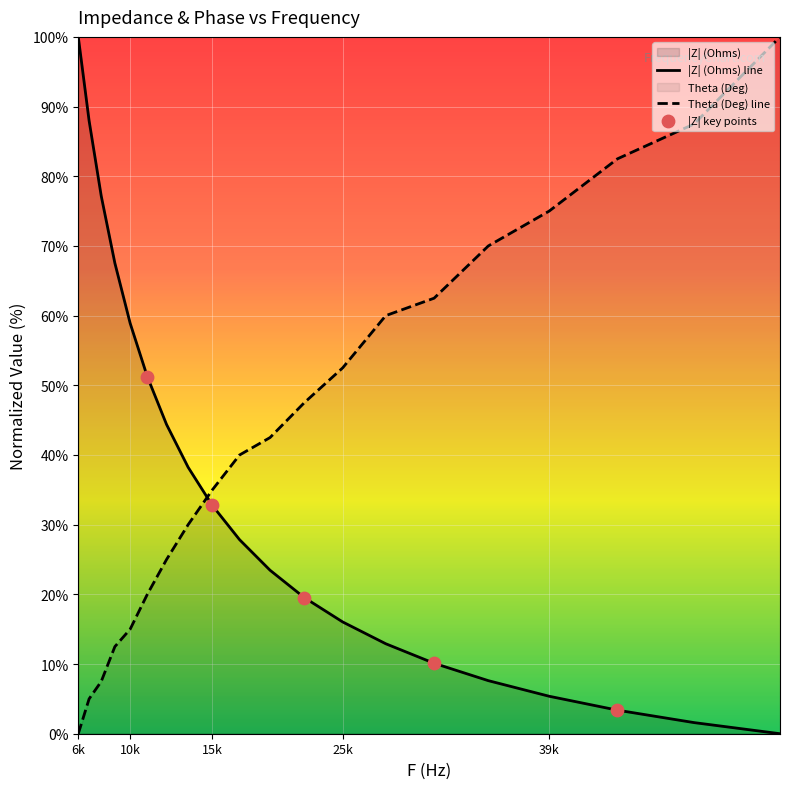

Which series contains the highest Y value?

|Z| (Ohms)